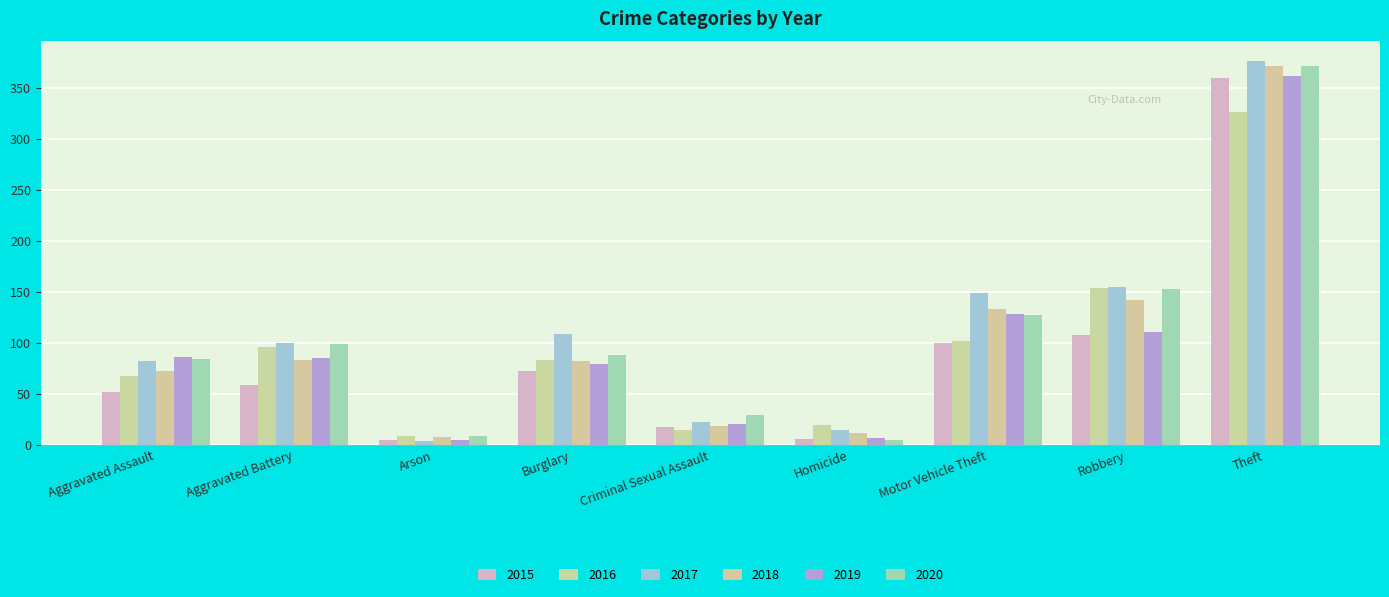

What is the minimum value for 2018?

8